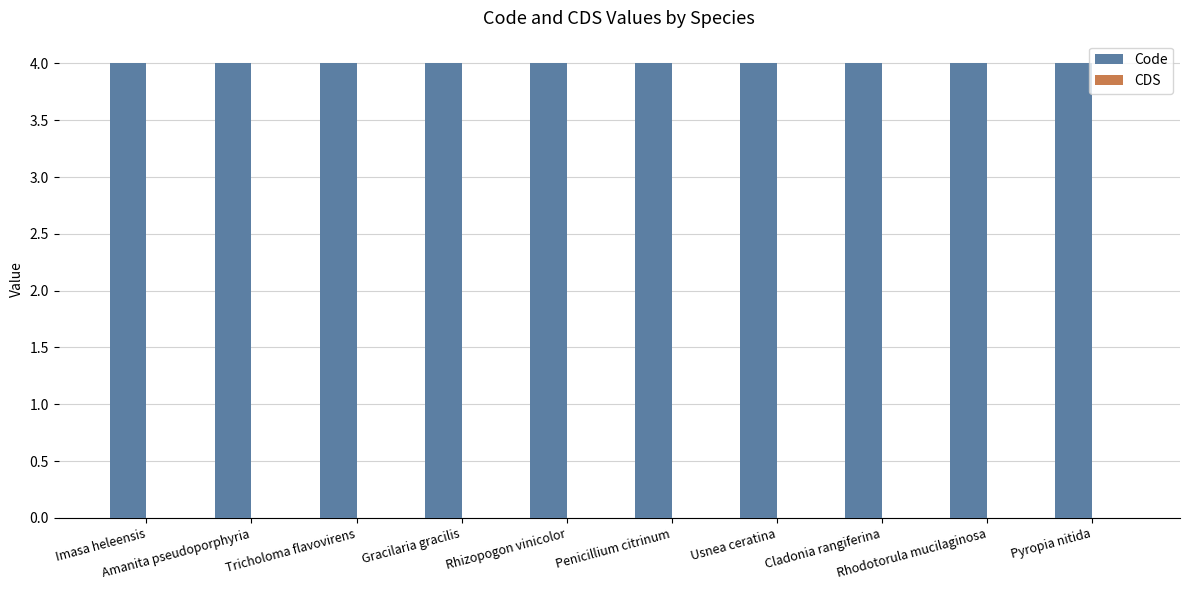

Reading left to right, list all the values displayed in this chart.

Code: Imasa heleensis=4	Amanita pseudoporphyria=4	Tricholoma flavovirens=4	Gracilaria gracilis=4	Rhizopogon vinicolor=4	Penicillium citrinum=4	Usnea ceratina=4	Cladonia rangiferina=4	Rhodotorula mucilaginosa=4	Pyropia nitida=4
CDS: Imasa heleensis=0	Amanita pseudoporphyria=0	Tricholoma flavovirens=0	Gracilaria gracilis=0	Rhizopogon vinicolor=0	Penicillium citrinum=0	Usnea ceratina=0	Cladonia rangiferina=0	Rhodotorula mucilaginosa=0	Pyropia nitida=0